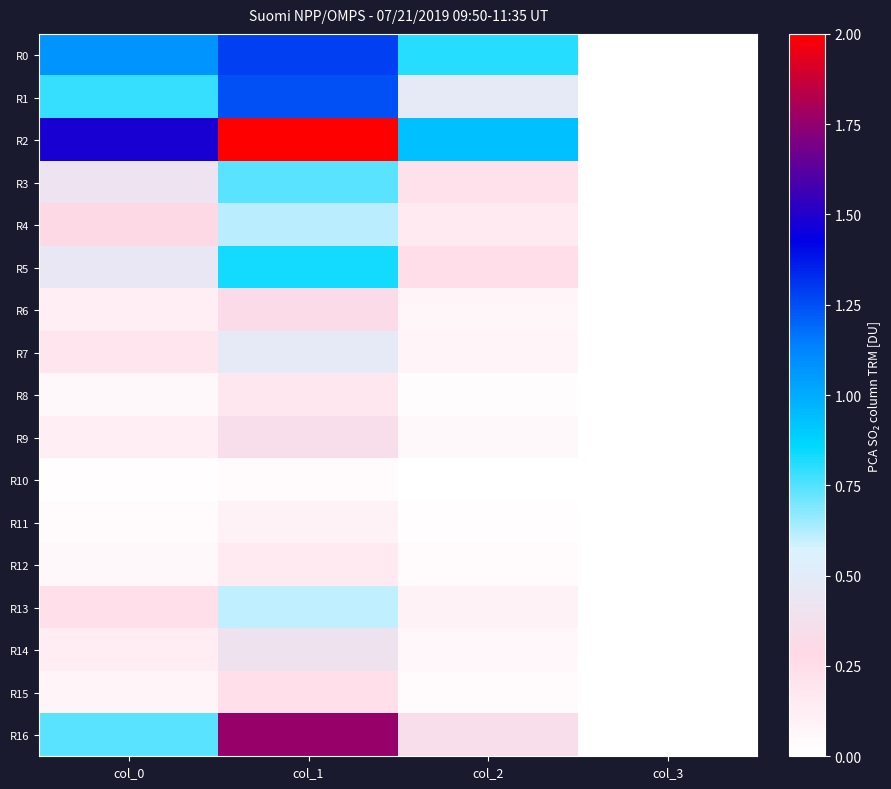

At which category does the chart reach its minimum across all series?

col_3